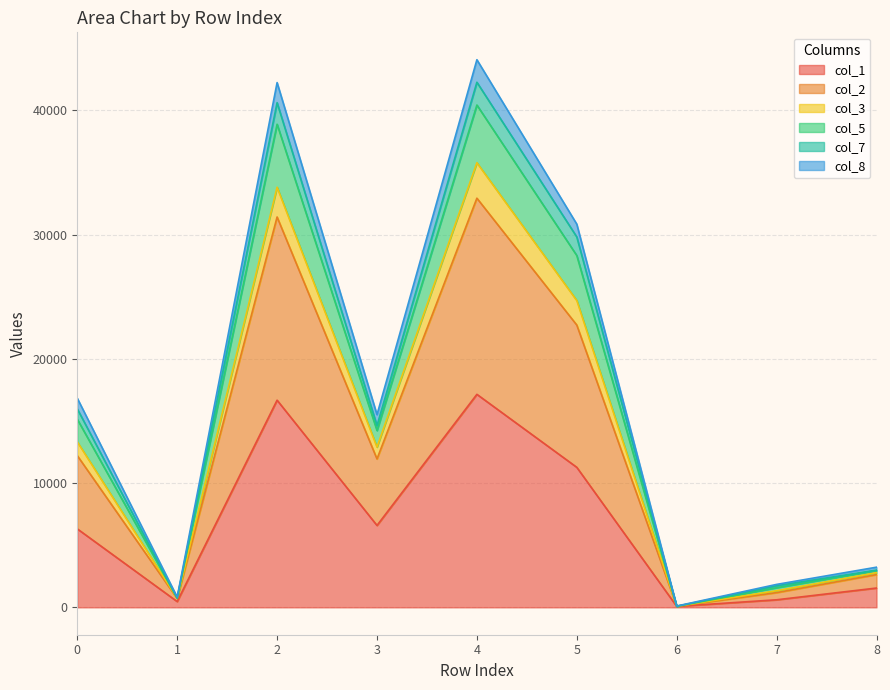

True or false: col_8 and col_2 cross at least once.

False